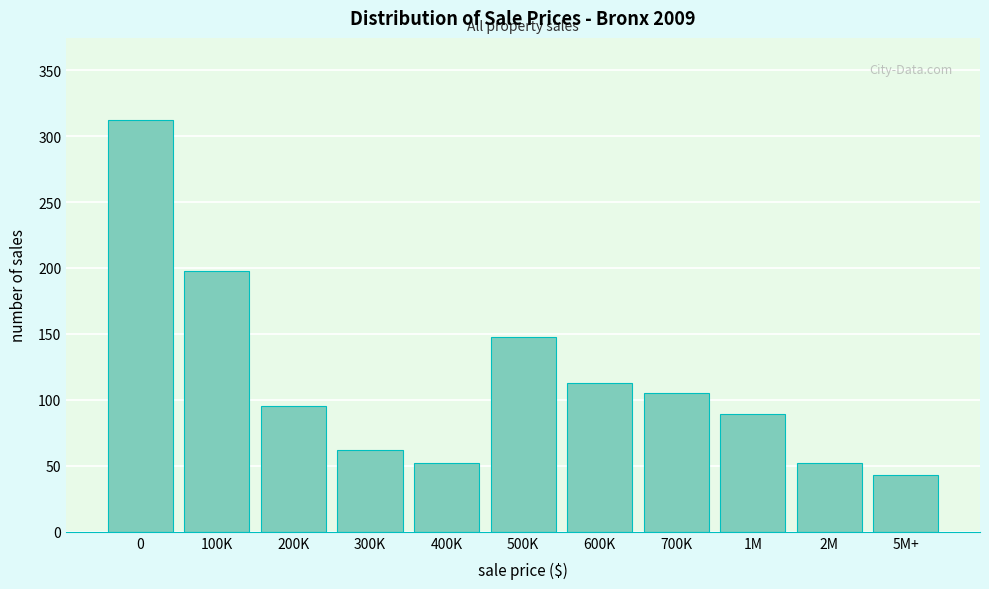

Reading left to right, extract all data points from this chart.

0=312	100K=198	200K=95	300K=62	400K=52	500K=148	600K=113	700K=105	1M=89	2M=52	5M+=43